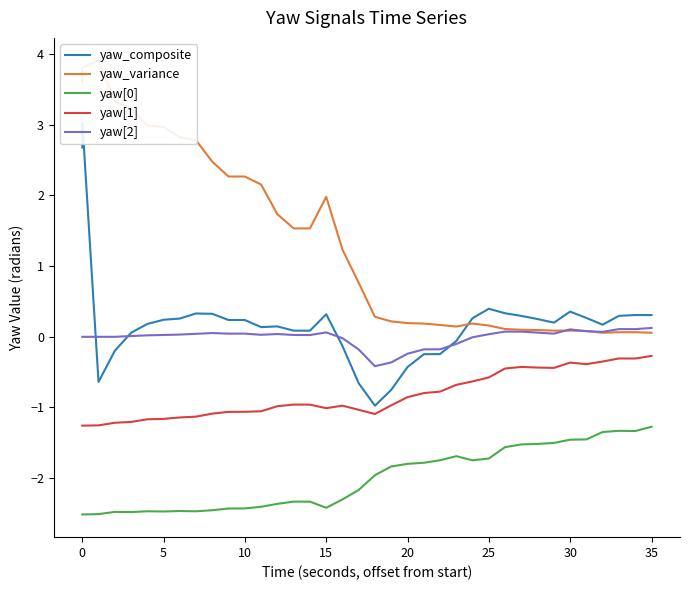

How many values in the yaw_composite series are below 0?

10